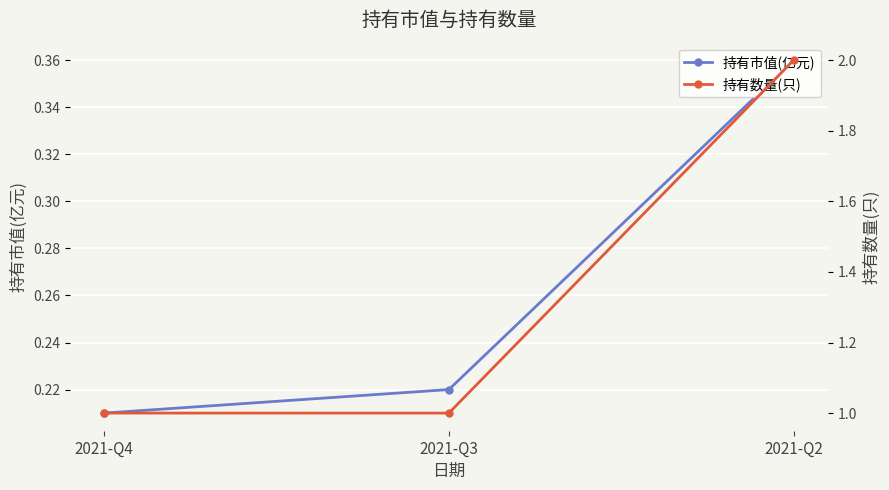

How many values in the 持有数量(只) series exceed 1?

1